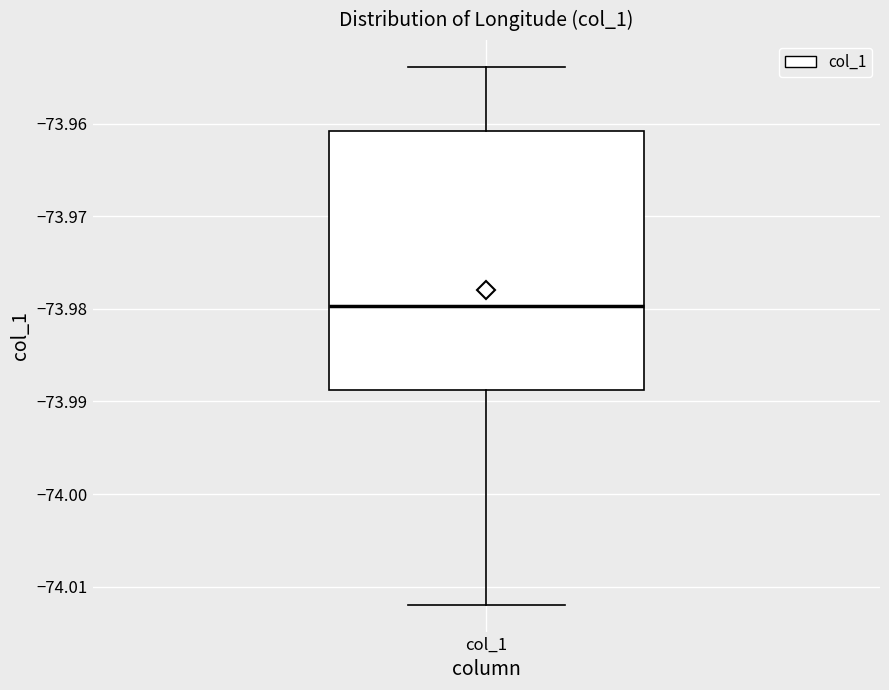

Where does the median line of the box for col_1 sit on the y-axis? The values are not printed on the chart, so give them approximately, as read against the axis.

-73.980